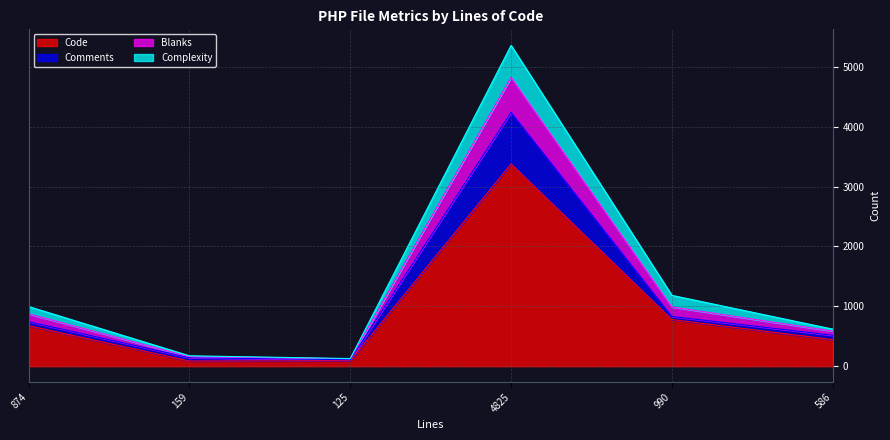

What is the maximum value for Code?

3377